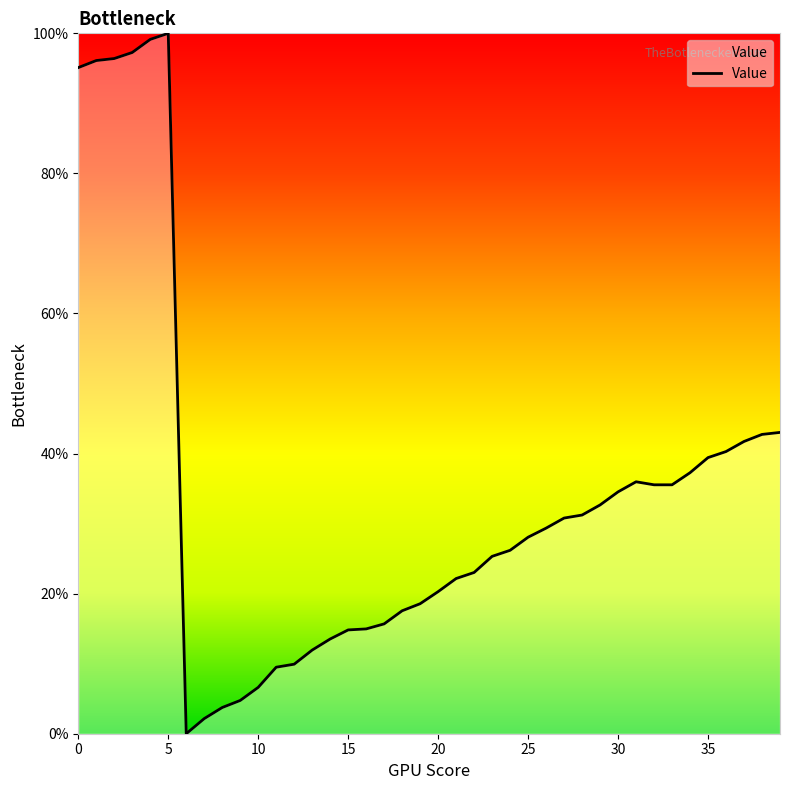

What is the greatest value displayed?

100.0